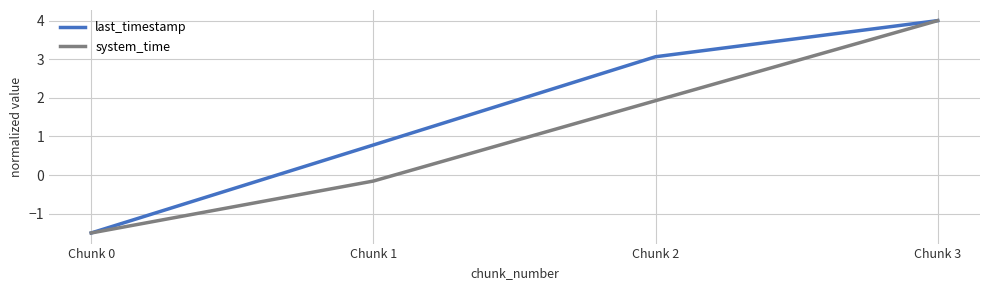

Reading left to right, extract all data points from this chart.

last_timestamp: Chunk 0=-1.5	Chunk 1=0.8	Chunk 2=3.1	Chunk 3=4.0
system_time: Chunk 0=-1.5	Chunk 1=-0.2	Chunk 2=1.9	Chunk 3=4.0